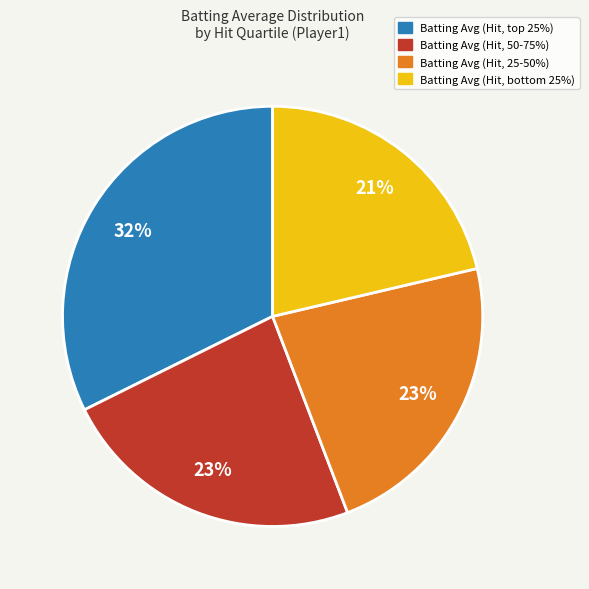

To the nearest percent, what is the average slice percentage?

25%